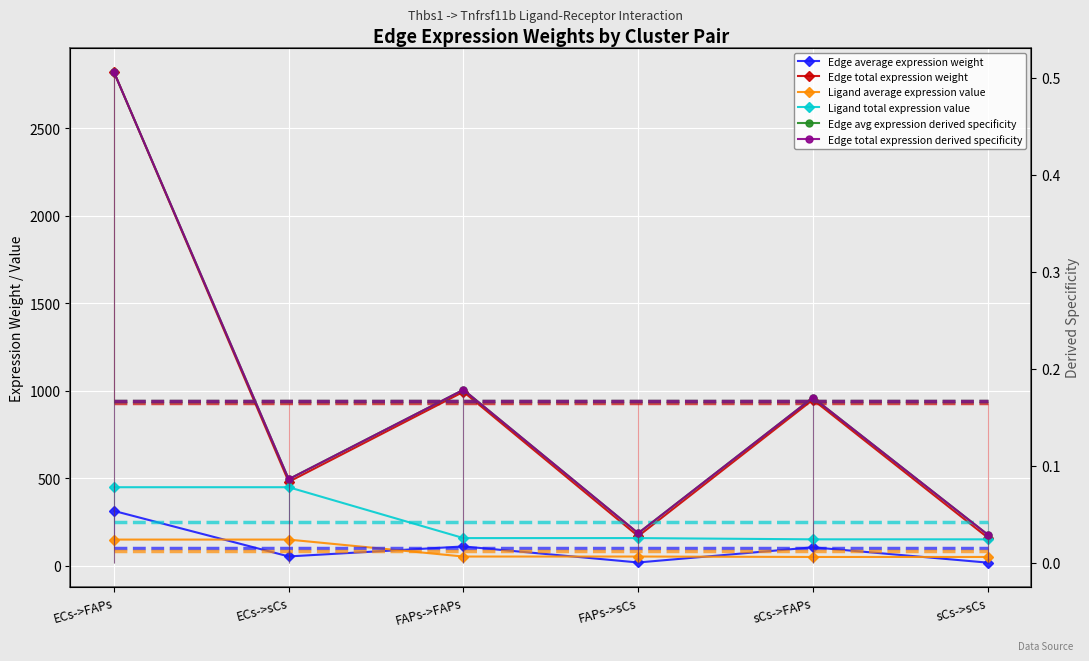

Which label corresponds to the smallest value in the chart?

sCs->sCs